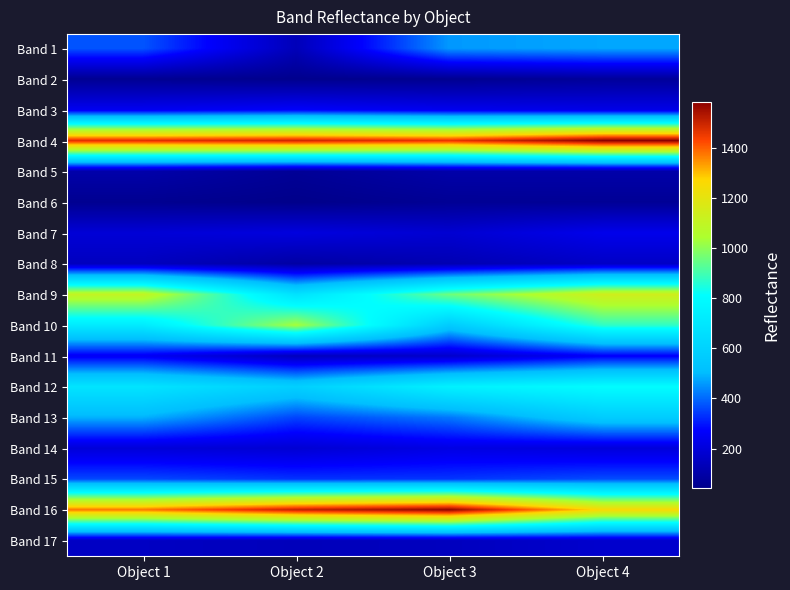

Reading left to right, list all the values displayed in this chart.

Band 1: Object 1=375	Object 2=135	Object 3=458	Object 4=475
Band 2: Object 1=57	Object 2=47	Object 3=53	Object 4=73
Band 3: Object 1=245	Object 2=267	Object 3=242	Object 4=227
Band 4: Object 1=1472	Object 2=1494	Object 3=1462	Object 4=1582
Band 5: Object 1=105	Object 2=66	Object 3=103	Object 4=103
Band 6: Object 1=54	Object 2=41	Object 3=62	Object 4=64
Band 7: Object 1=193	Object 2=209	Object 3=184	Object 4=235
Band 8: Object 1=147	Object 2=93	Object 3=122	Object 4=160
Band 9: Object 1=1102	Object 2=674	Object 3=957	Object 4=1137
Band 10: Object 1=720	Object 2=1033	Object 3=566	Object 4=874
Band 11: Object 1=253	Object 2=143	Object 3=171	Object 4=265
Band 12: Object 1=685	Object 2=586	Object 3=750	Object 4=803
Band 13: Object 1=488	Object 2=355	Object 3=418	Object 4=570
Band 14: Object 1=198	Object 2=187	Object 3=220	Object 4=203
Band 15: Object 1=360	Object 2=334	Object 3=337	Object 4=365
Band 16: Object 1=1374	Object 2=1506	Object 3=1572	Object 4=1256
Band 17: Object 1=156	Object 2=139	Object 3=147	Object 4=175